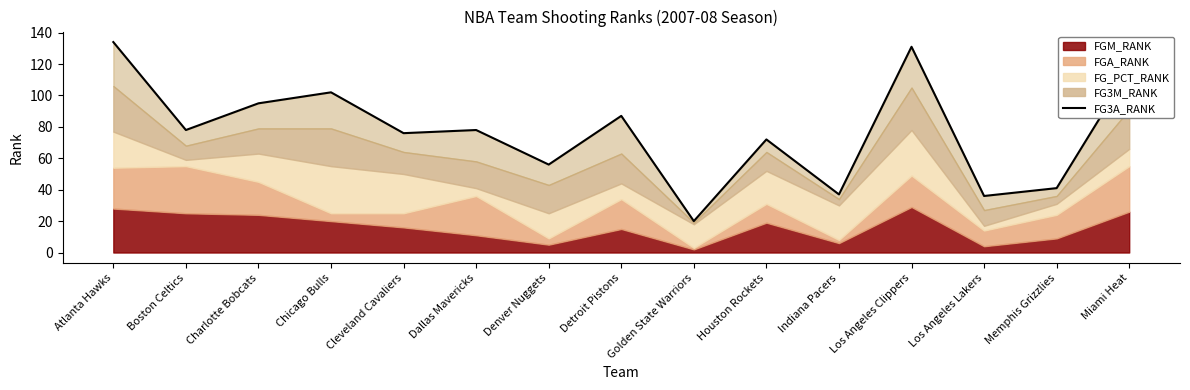

What is the minimum value shown in the chart?

20